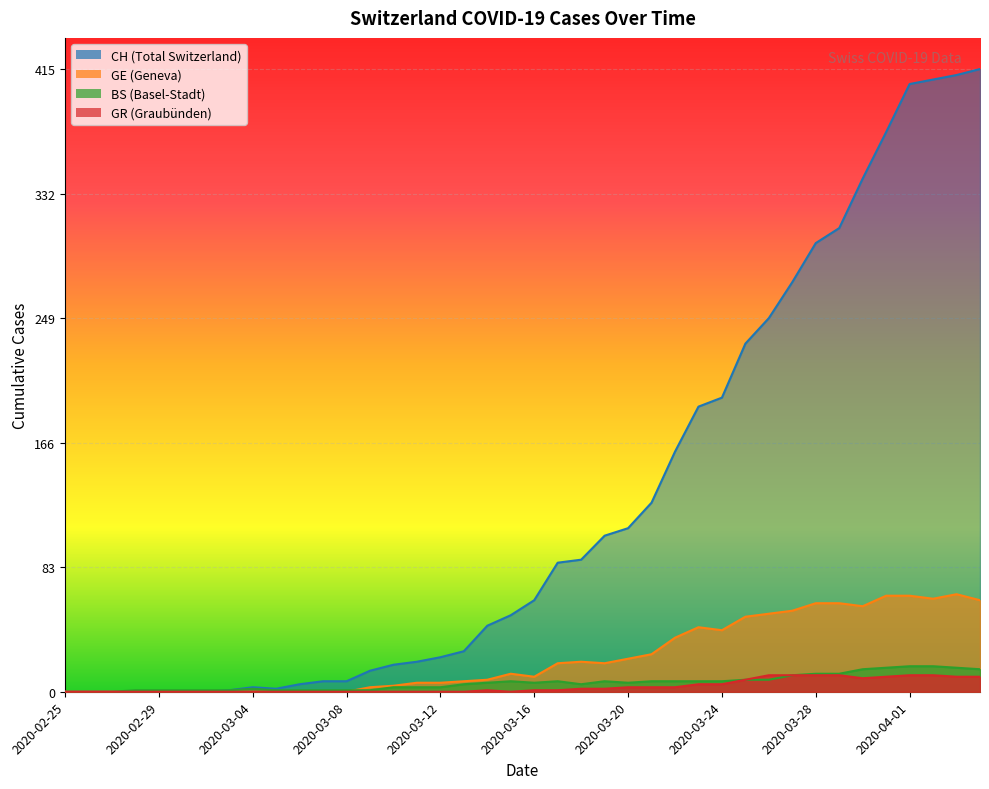

True or false: GR has a value of -5 at 2020-02-27.

False